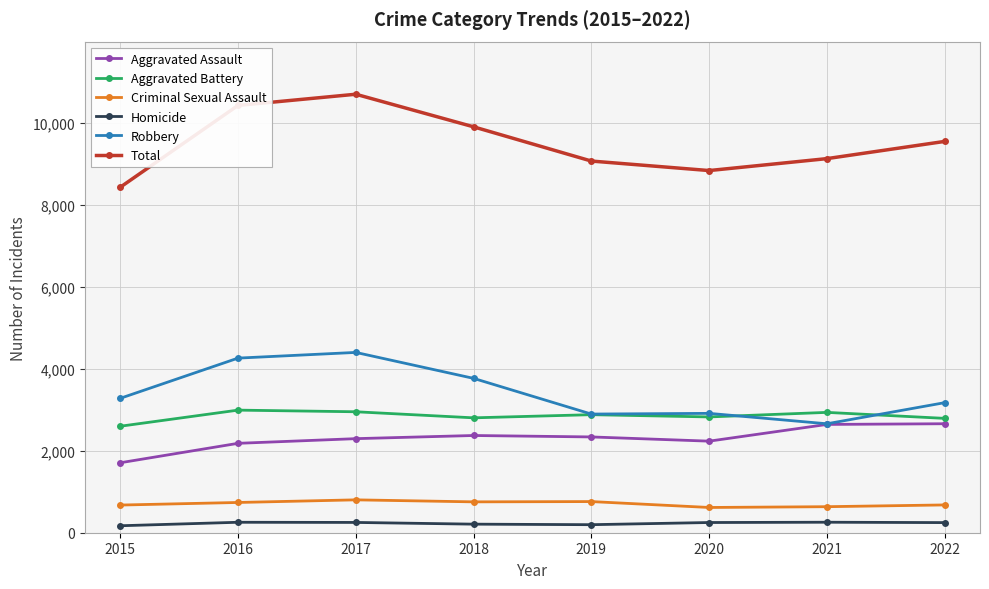

What is the minimum value for Aggravated Battery?

2598